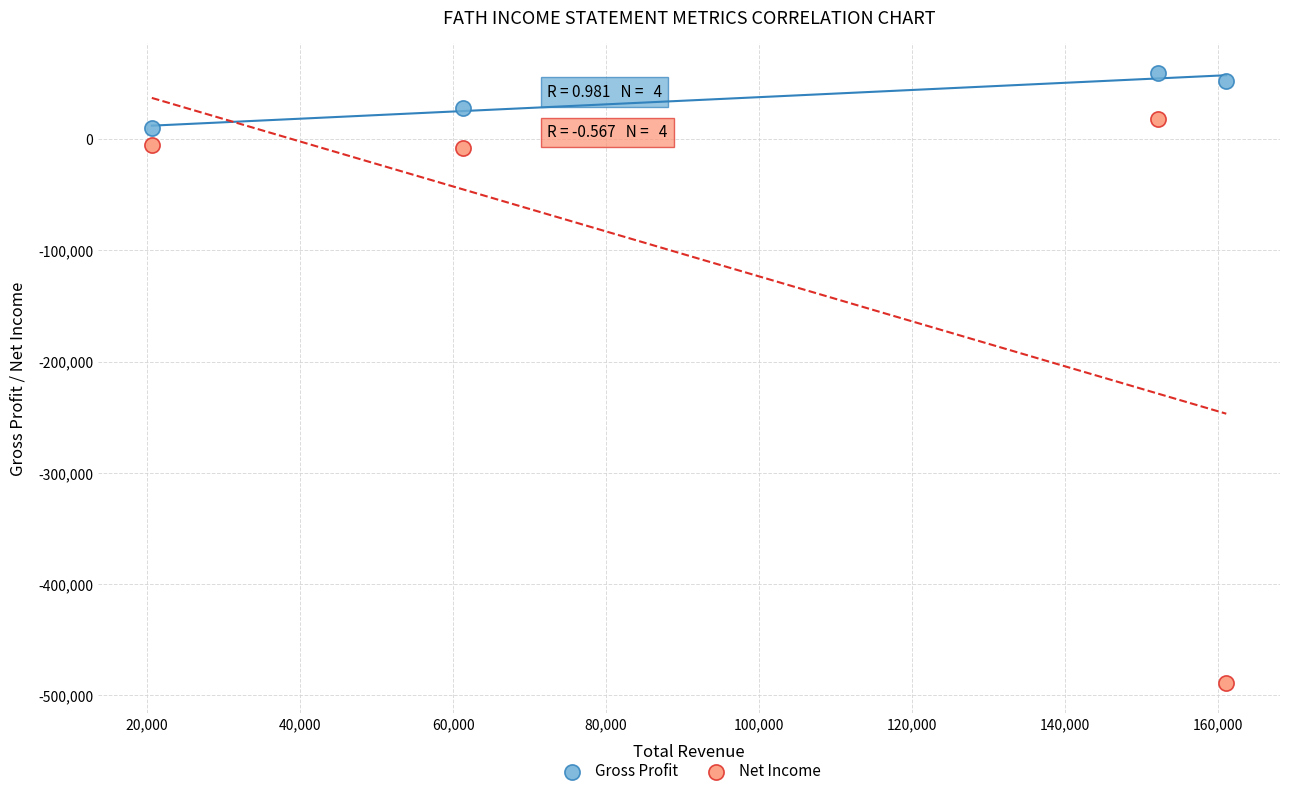

Which series reaches the maximum Y coordinate?

Gross Profit